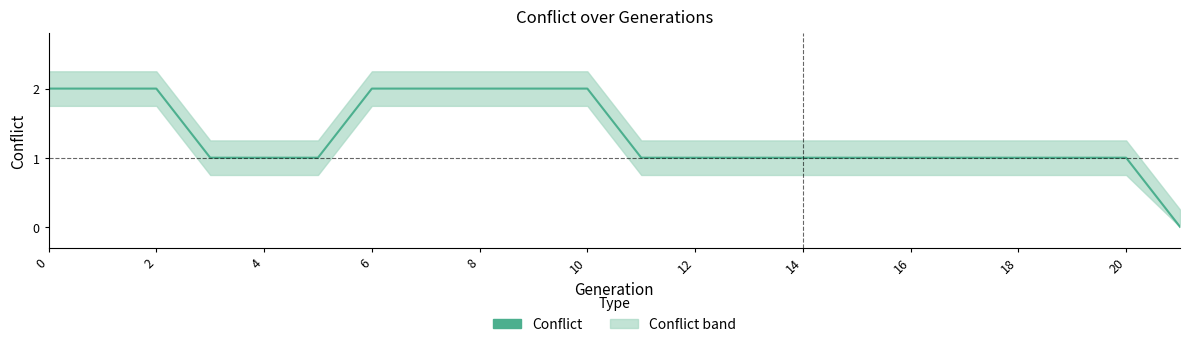

What is the value of the 10th point from the left?

2